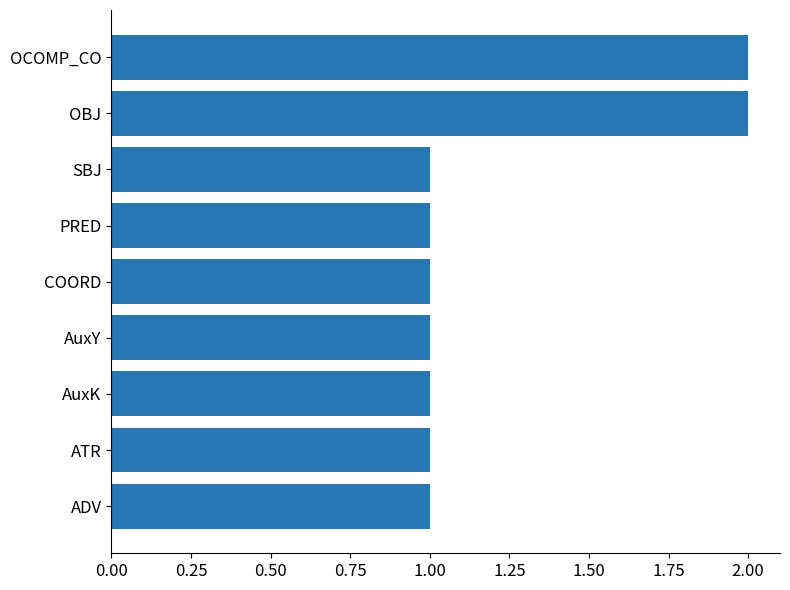

What is the ratio of the value at AuxK to the value at COORD?

1.0